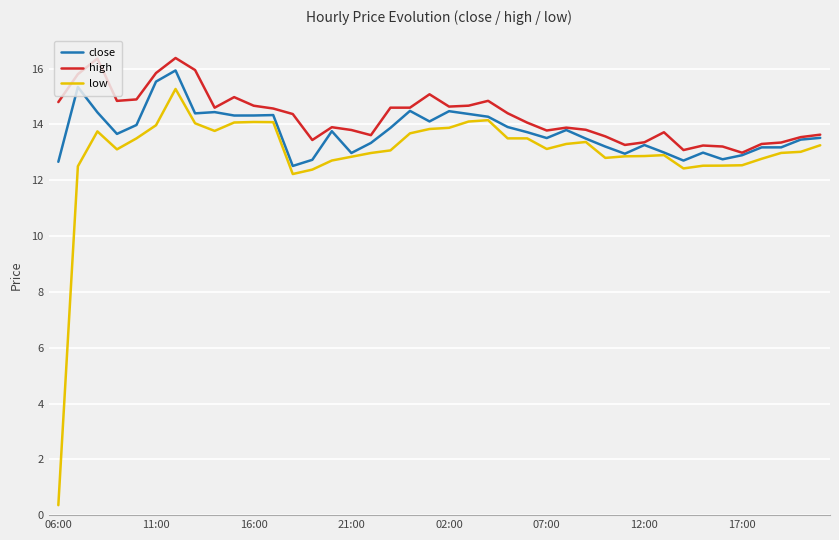

Which series has the largest range (max minus min)?

low